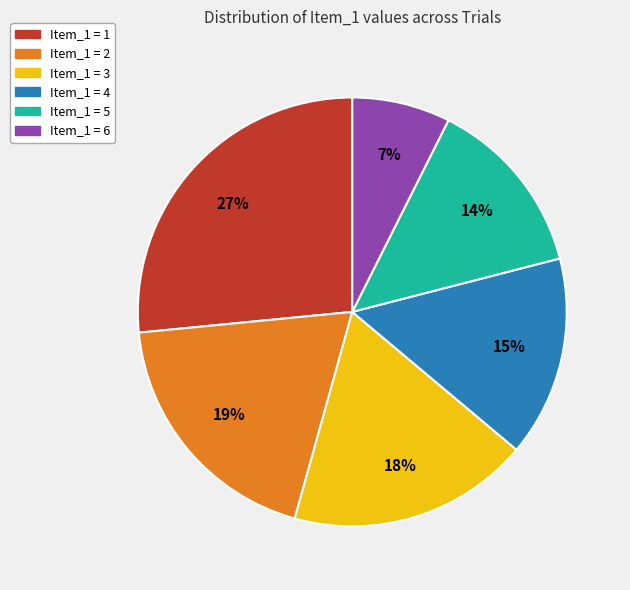

To the nearest percent, what is the average slice percentage?

17%